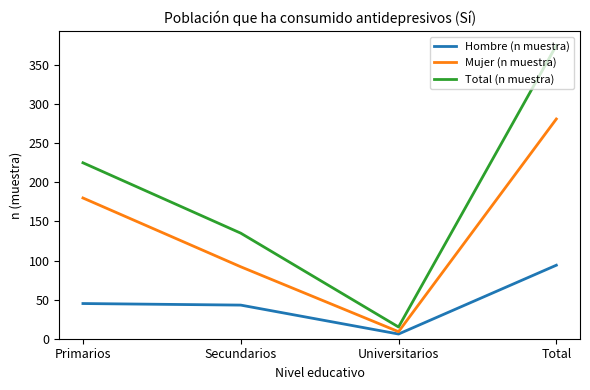

What is the approximate value of Hombre (n muestra) at Total?

94